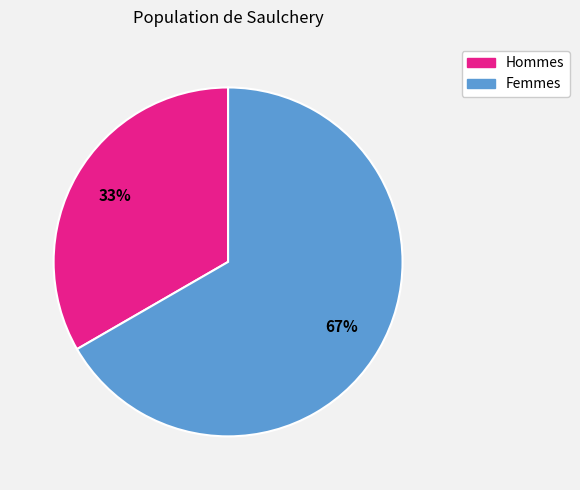

Approximately how many times larger is the value at Hommes compared to Femmes?

0.5